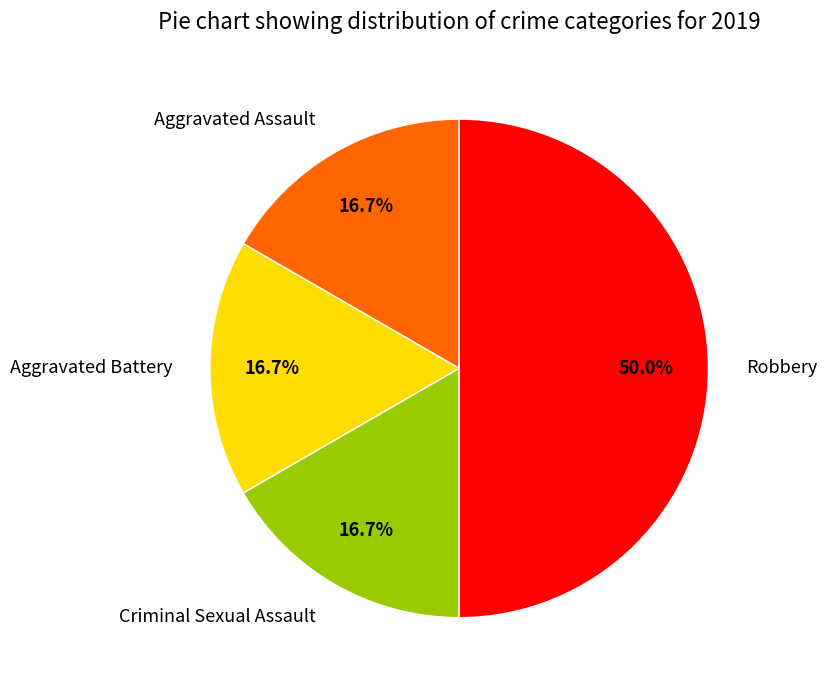

What is the largest slice in the pie chart?

Robbery